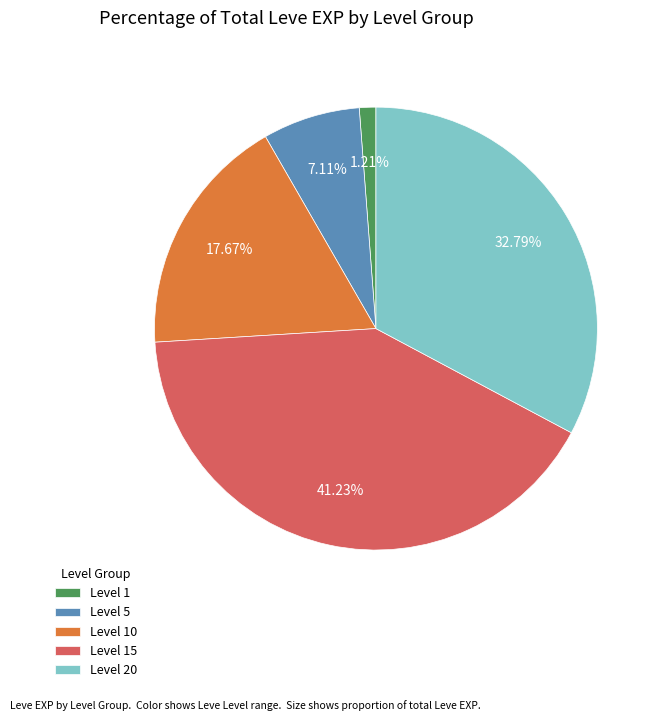

Is the sum of Level 15 and Level 20 greater than half?

Yes